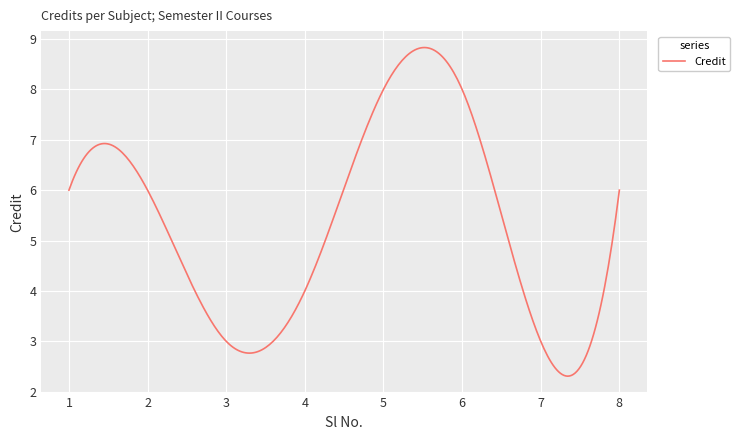

What is the maximum value shown in the chart?

8.8